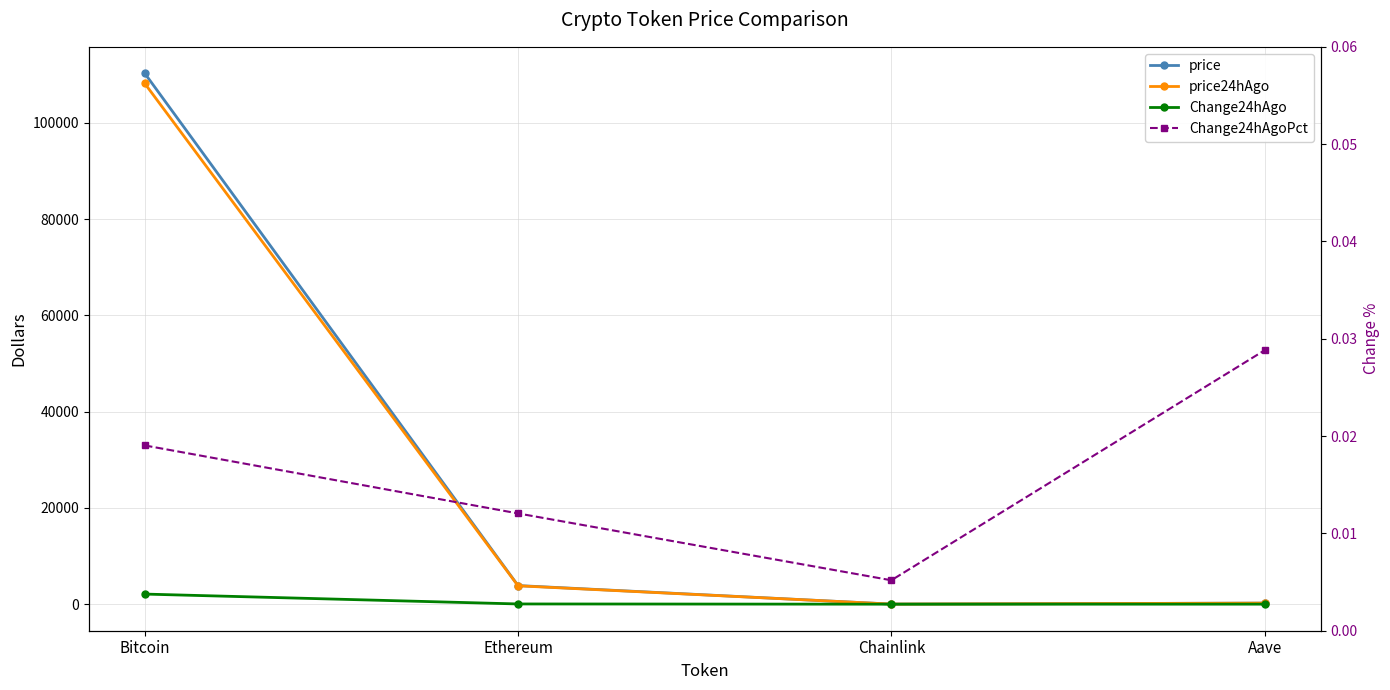

What is the label of the 4th point from the left?

Aave